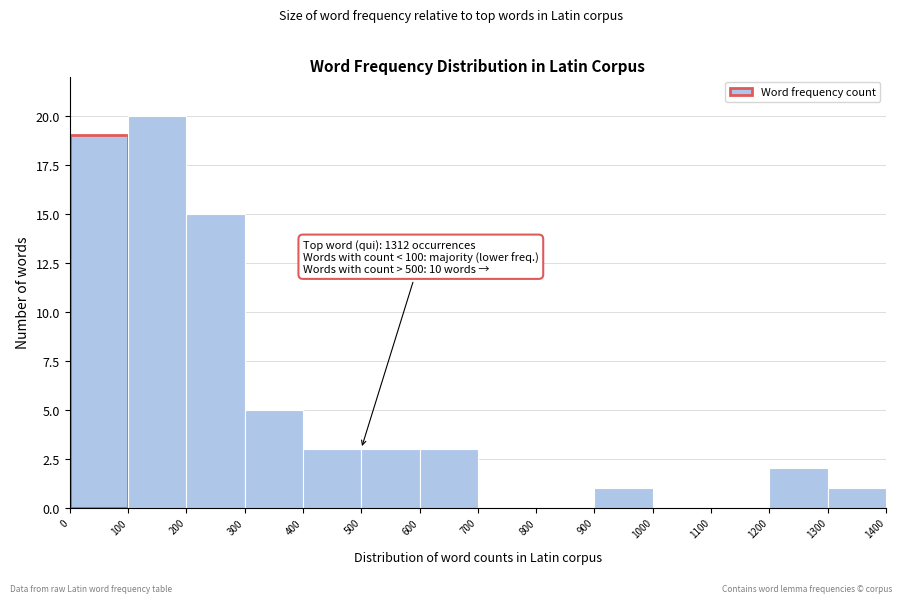

Over which range of the x-axis is the bar tallest?

100 to 200